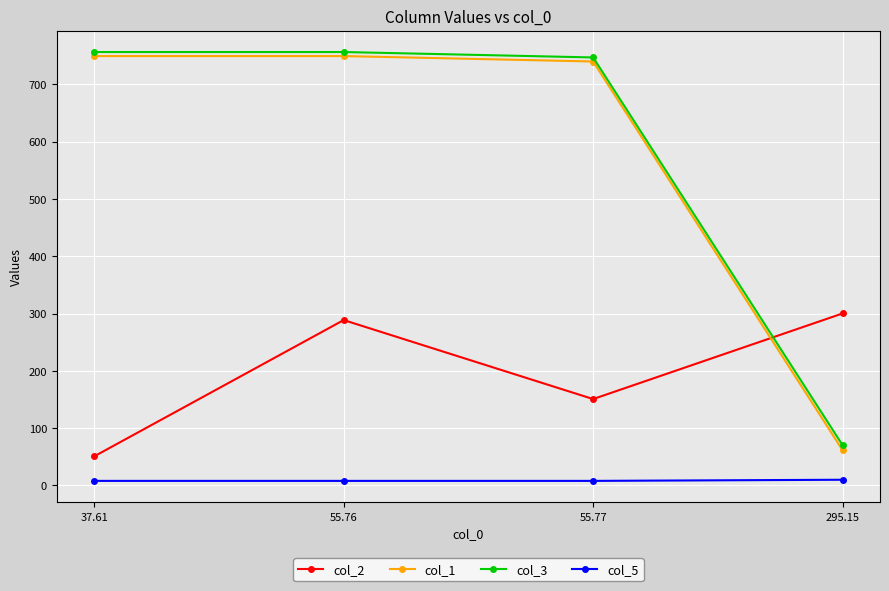

How many categories are shown in the chart?

4